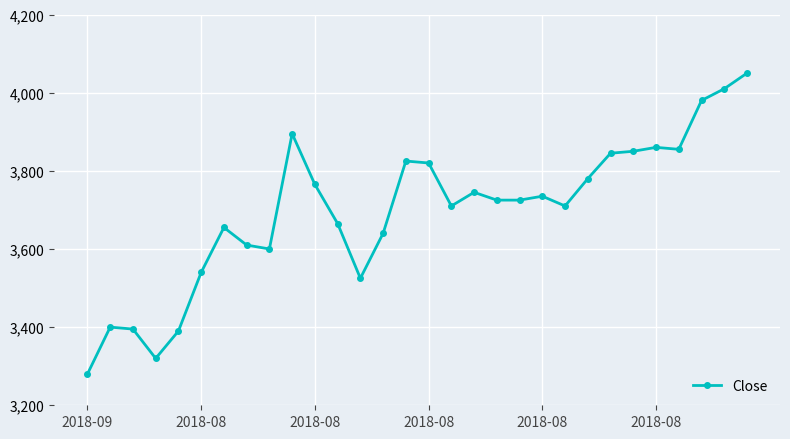

What is the sum of all values?

110905